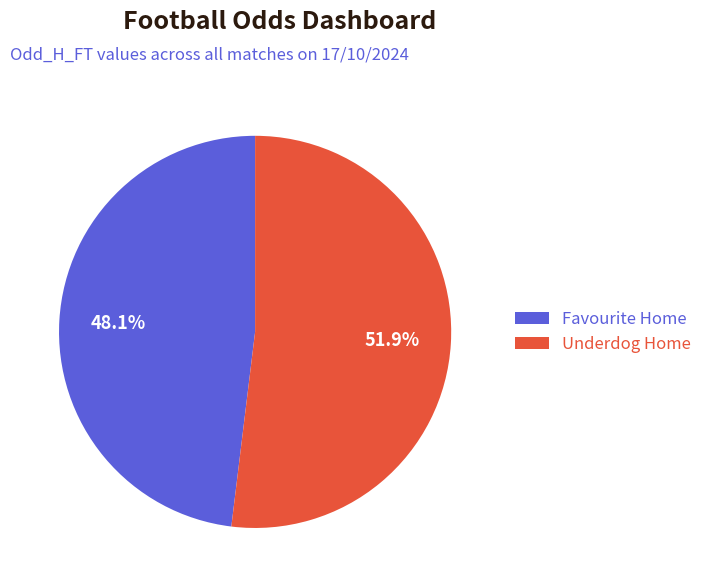

Count the number of slices in the pie.

2